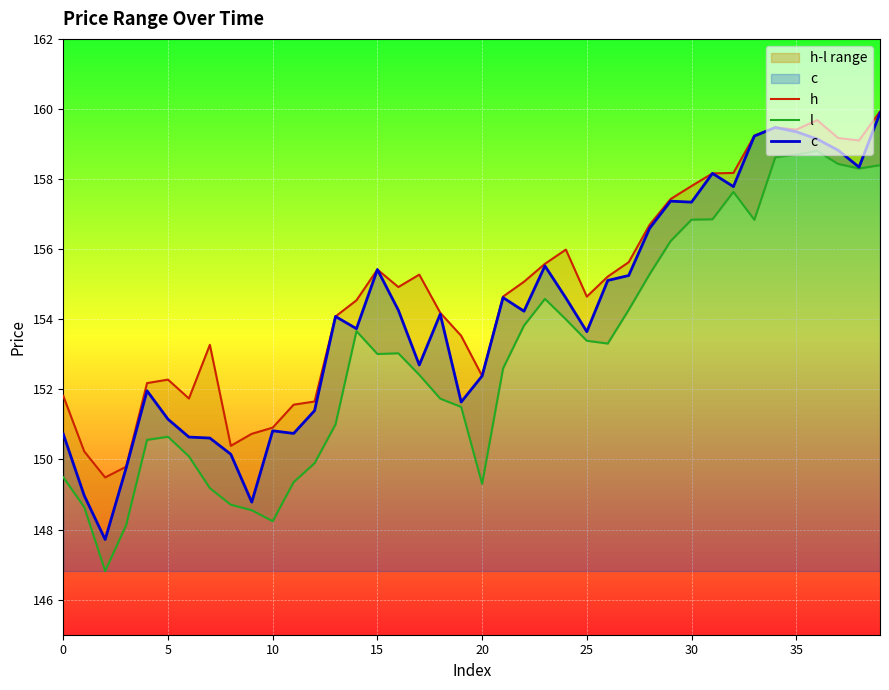

True or false: l and c intersect in this chart.

False